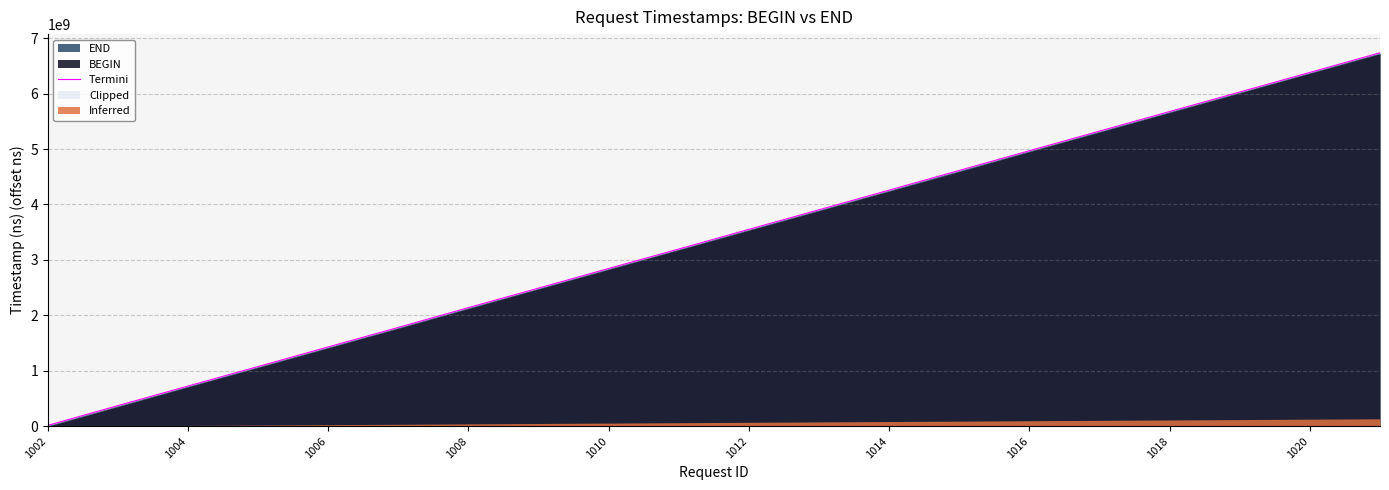

Does the chart display data point markers on the line(s)?

No